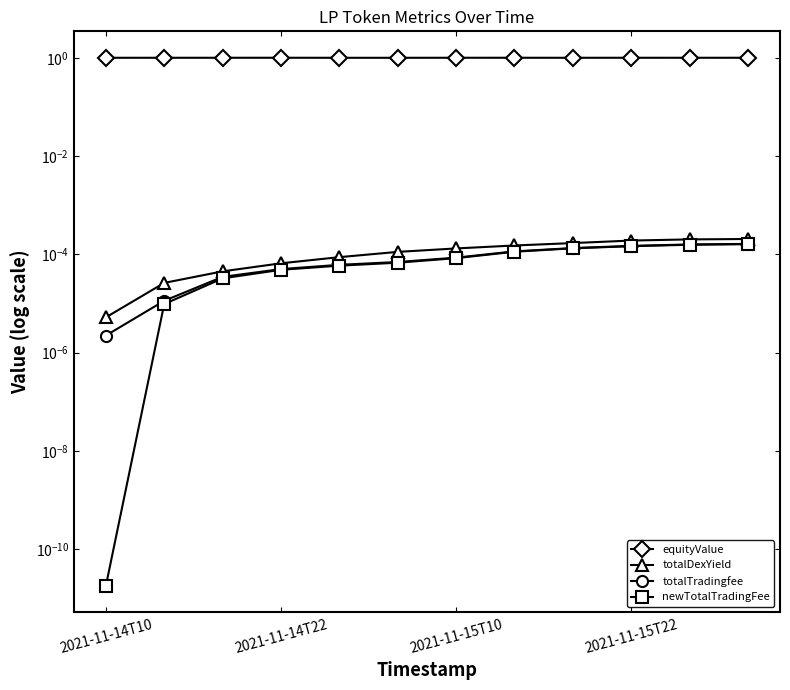

True or false: newTotalTradingFee and totalDexYield intersect in this chart.

False